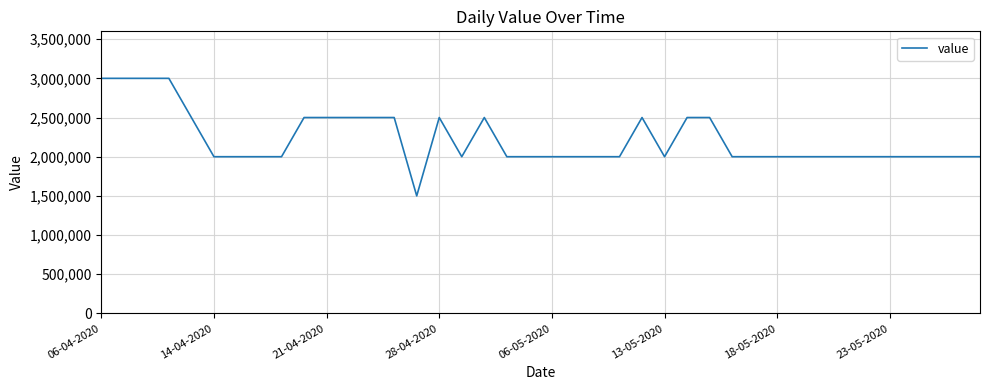

What is the maximum value shown in the chart?

3000000